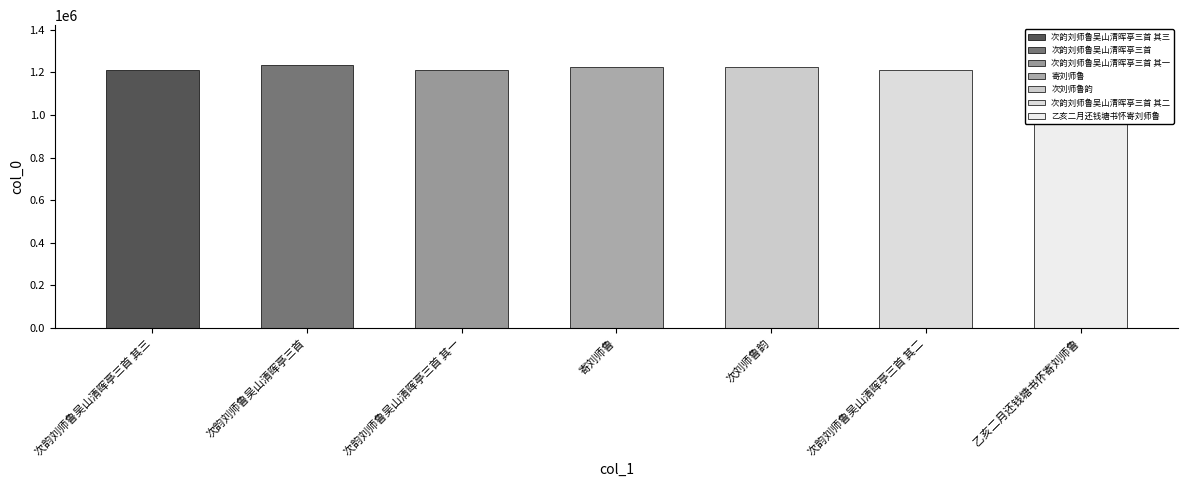

Reading left to right, what are all the values shown in this chart?

次韵刘师鲁吴山清晖亭三首 其三=1210556	次韵刘师鲁吴山清晖亭三首=1236029	次韵刘师鲁吴山清晖亭三首 其一=1210554	寄刘师鲁=1224064	次刘师鲁韵=1224055	次韵刘师鲁吴山清晖亭三首 其二=1210555	乙亥二月还钱塘书怀寄刘师鲁=1210407